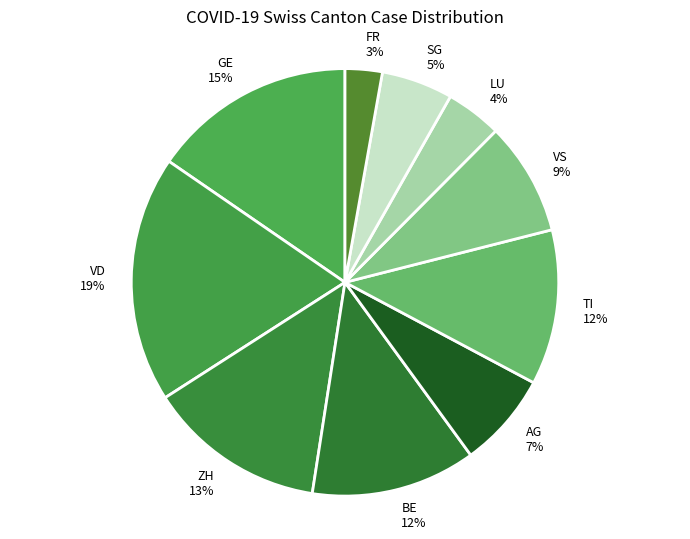

Between FR and AG, which is larger?

AG